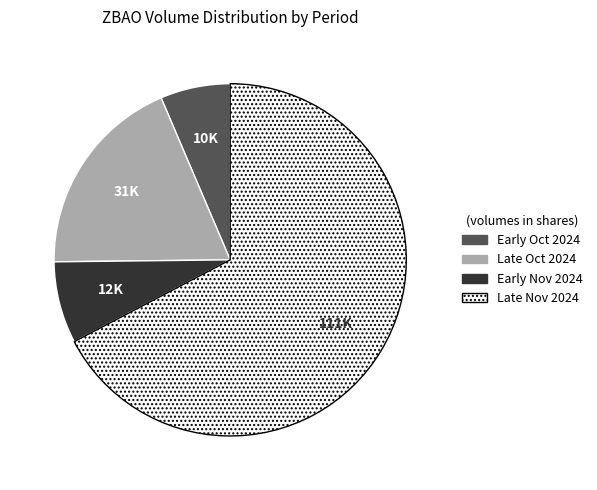

Approximately how many times larger is the value at Late Oct 2024 compared to Early Nov 2024?

2.5